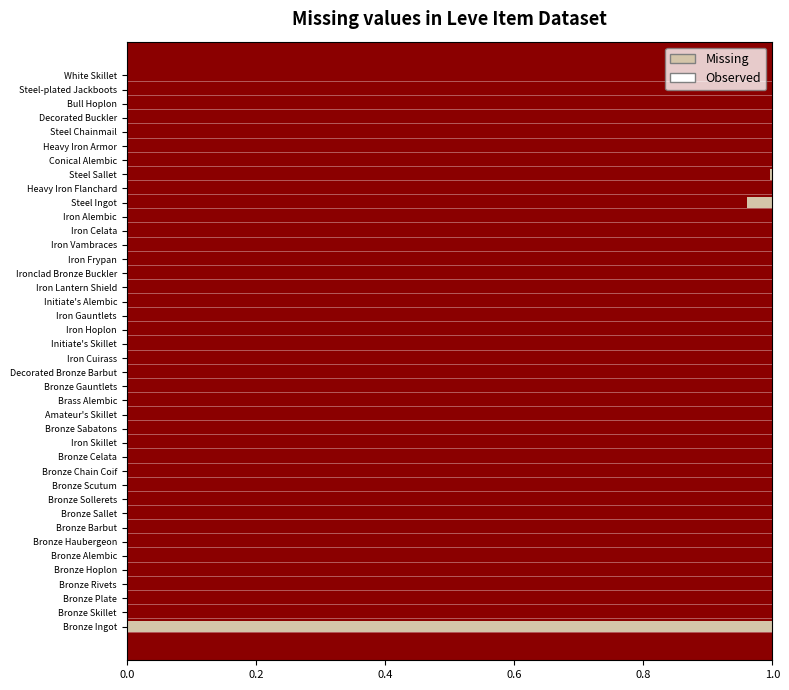

What are all the series names shown in the legend?

Missing, Observed